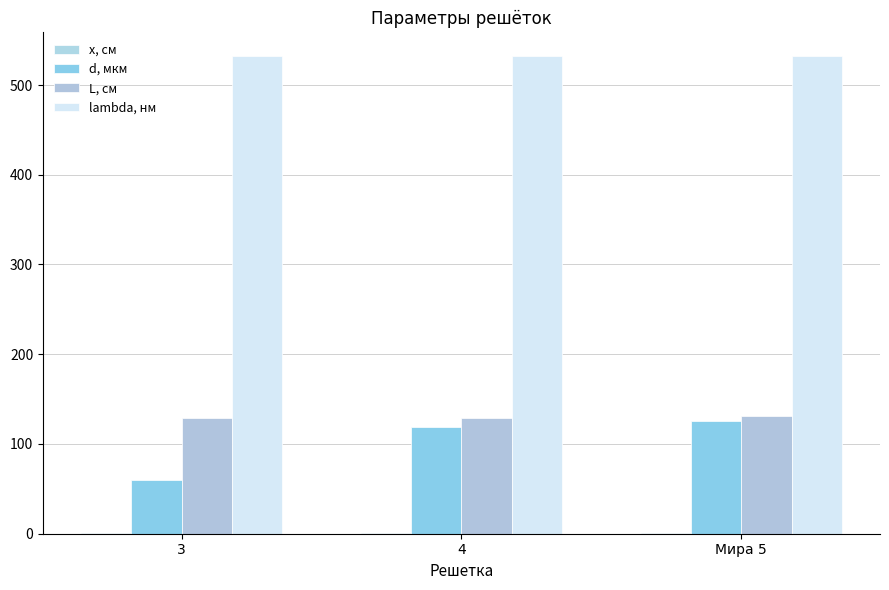

Does the chart contain stacked bars?

No